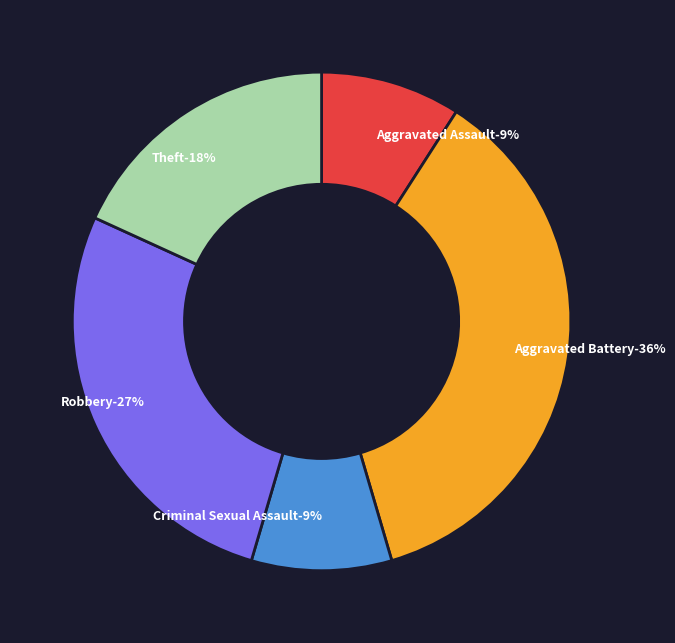

Which slice is the largest?

Aggravated Battery